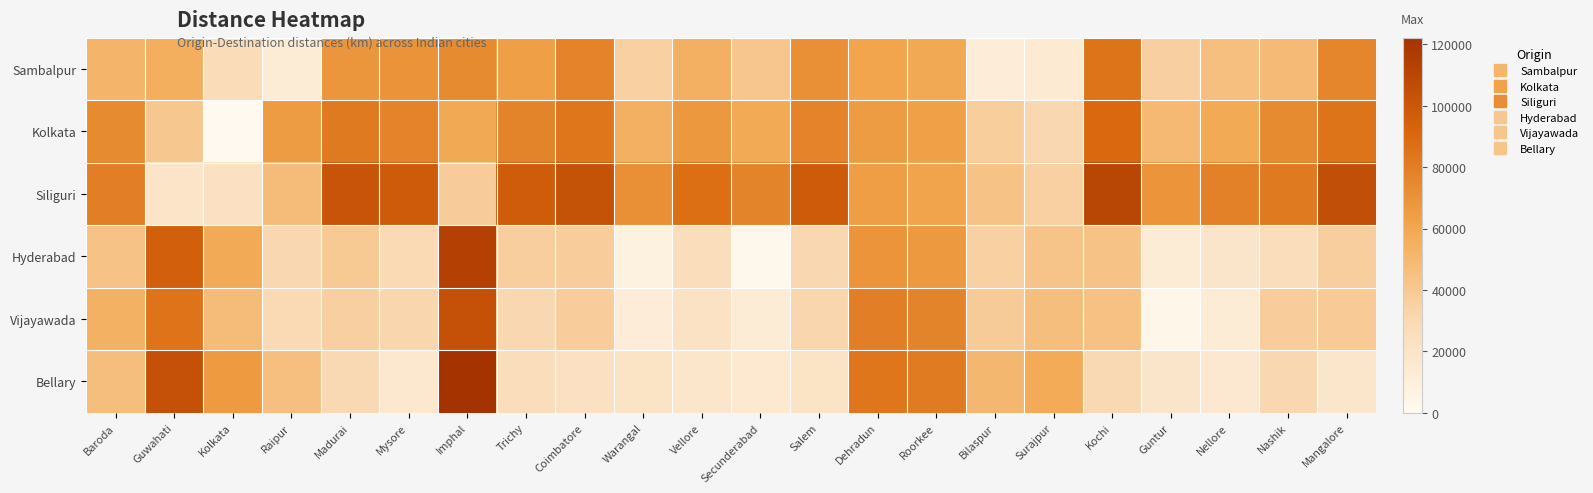

Which series has the largest range (max minus min)?

Hyderabad